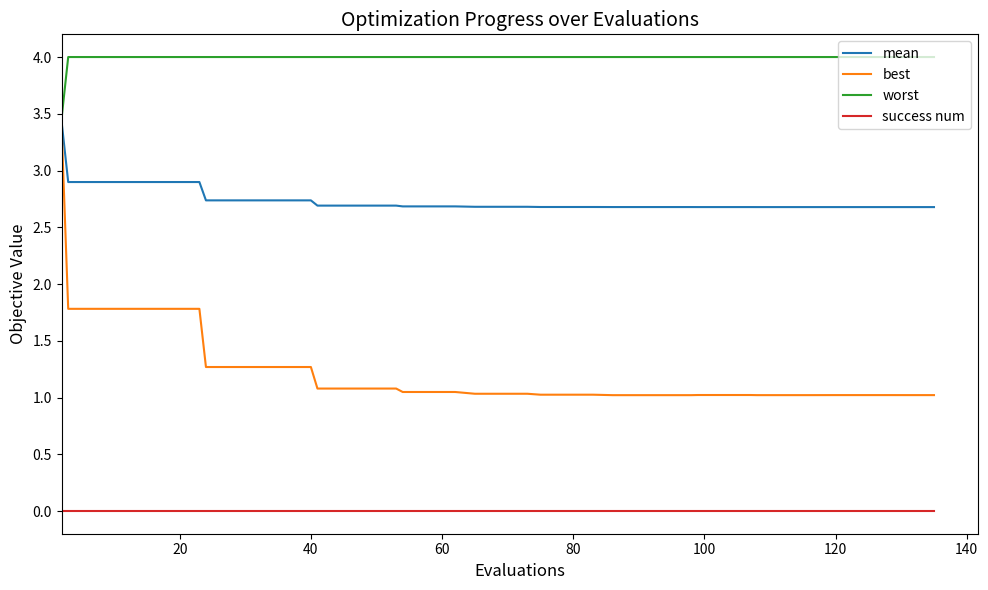

What is the maximum value shown in the chart?

4.0